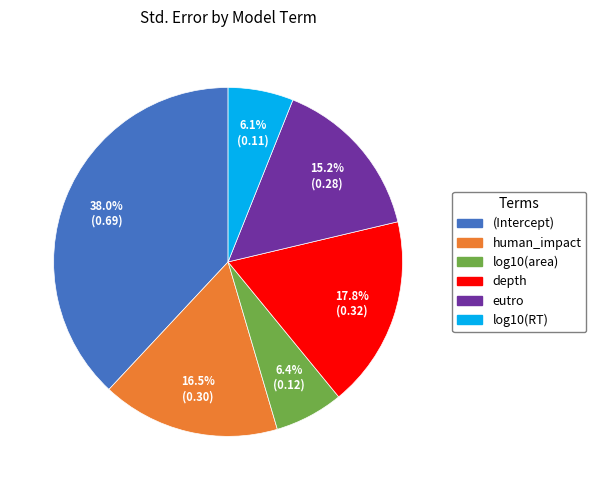

What portion of the pie excludes depth?

82.2%